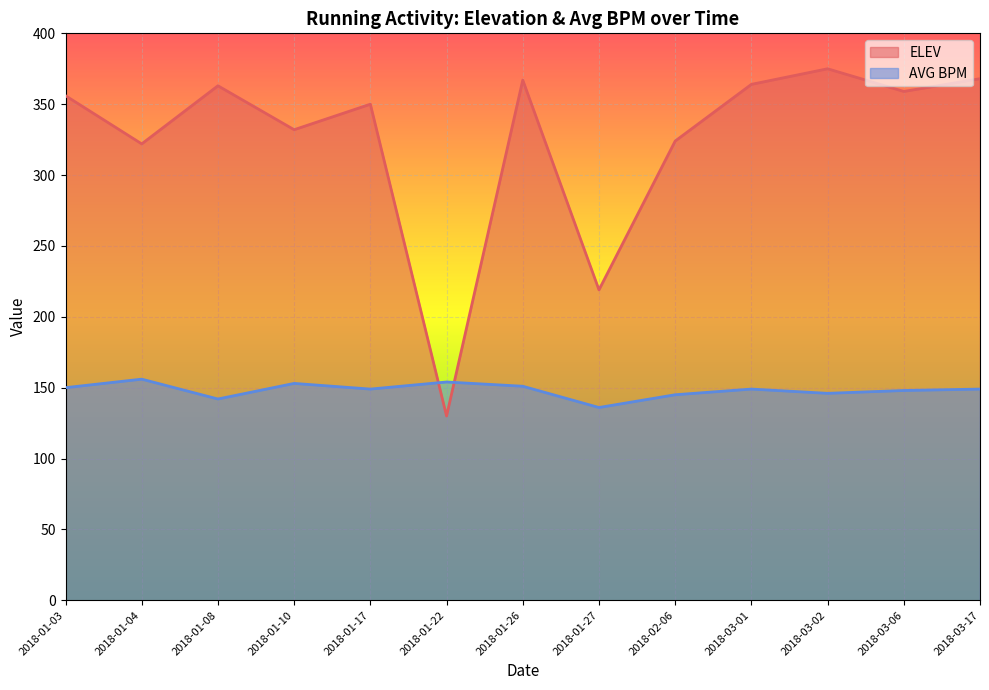

How many data points in AVG BPM are above 149?

5